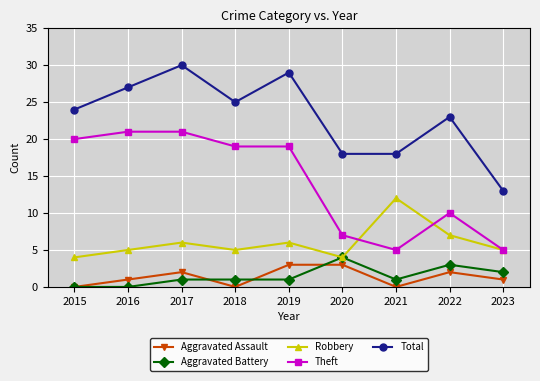

Reading left to right, list all the values displayed in this chart.

Aggravated Assault: 0	1	2	0	3	3	0	2	1
Aggravated Battery: 0	0	1	1	1	4	1	3	2
Robbery: 4	5	6	5	6	4	12	7	5
Theft: 20	21	21	19	19	7	5	10	5
Total: 24	27	30	25	29	18	18	23	13